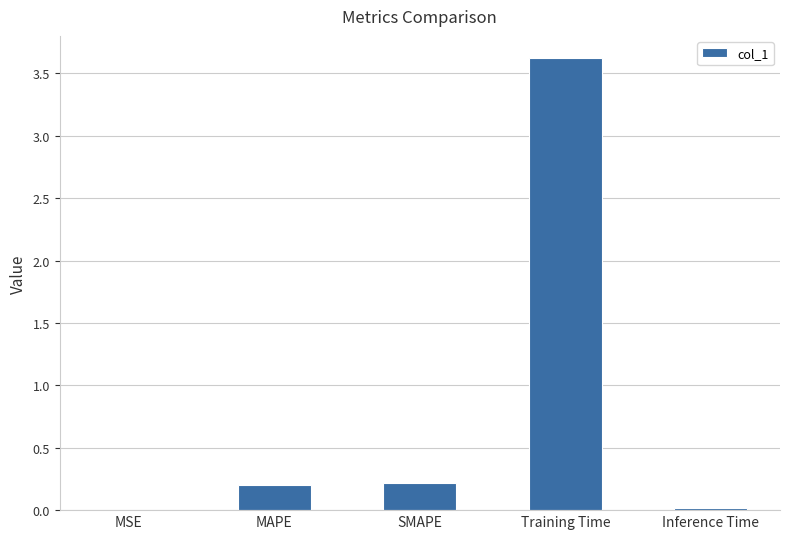

At which category does the chart reach its peak across all series?

Training Time